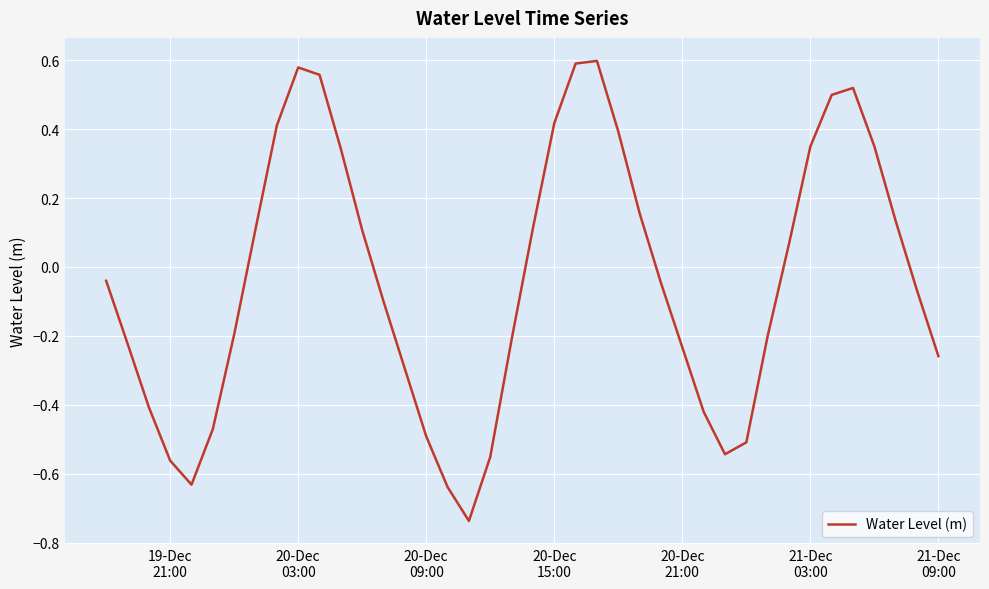

What is the difference between the maximum and minimum values?

1.3